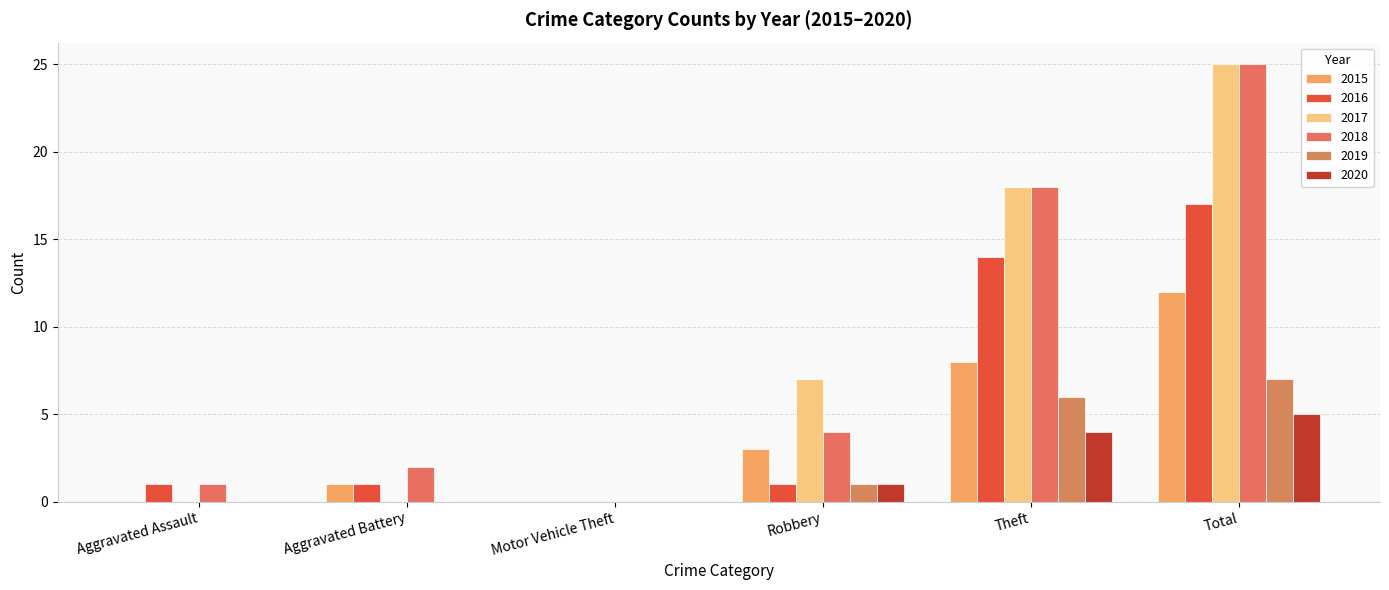

True or false: 2019 has a value of 8 at Theft.

False